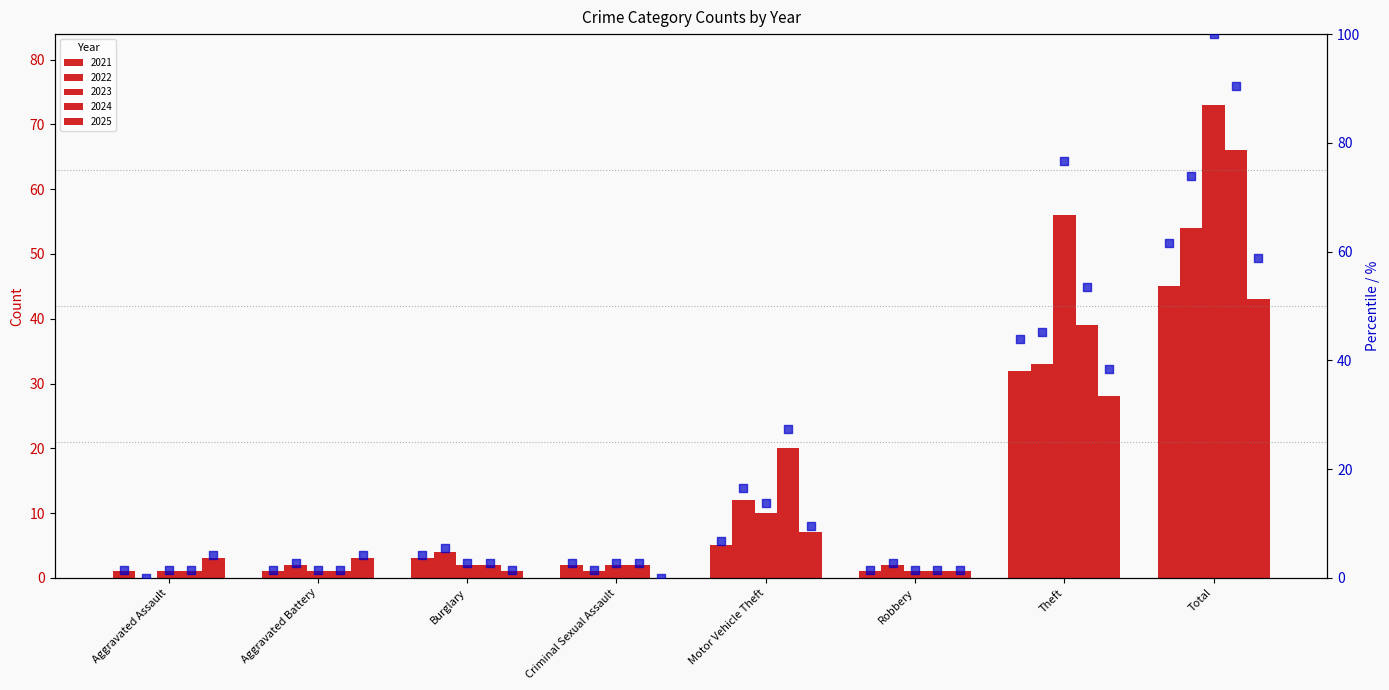

Which series contains the lowest Y value?

2022 %